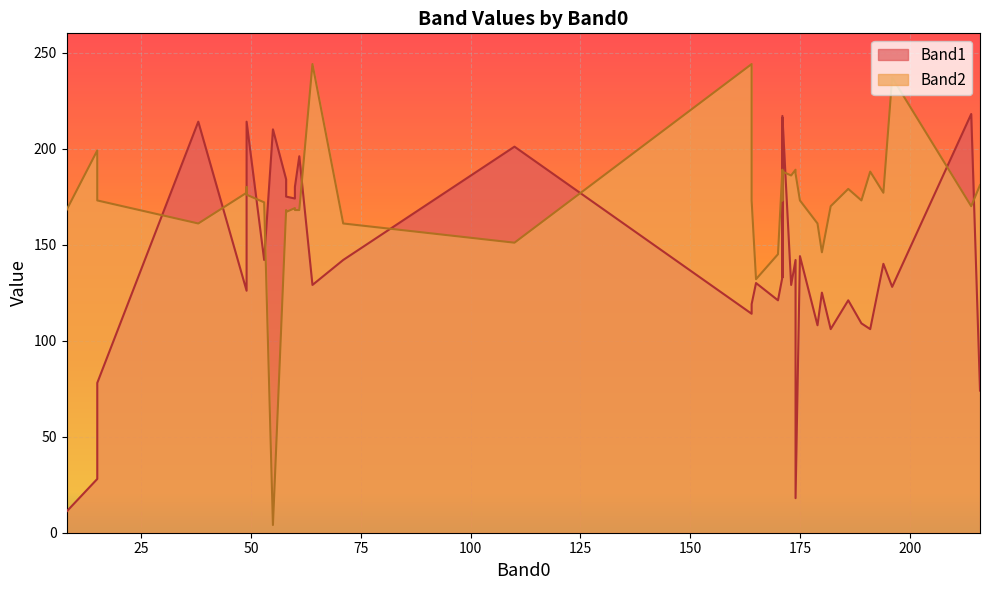

Reading left to right, what are all the values shown in this chart?

Band1: 61=196	58=184	58=175	15=28	49=126	110=201	60=174	60=180	8=11	55=210	165=130	174=142	171=133	186=121	182=106	71=142	175=144	179=108	171=216	191=106	194=140	196=128	170=121	171=139	49=130	164=114	49=214	15=78	53=142	64=129	180=125	216=74	38=214	171=133	189=109	164=119	214=218	174=18	171=217	173=129
Band2: 61=168	58=168	58=167	15=199	49=177	110=151	60=169	60=168	8=168	55=4	165=132	174=189	171=189	186=179	182=170	71=161	175=173	179=161	171=173	191=188	194=177	196=237	170=145	171=173	49=180	164=244	49=176	15=173	53=172	64=244	180=146	216=181	38=161	171=173	189=173	164=173	214=170	174=187	171=188	173=186